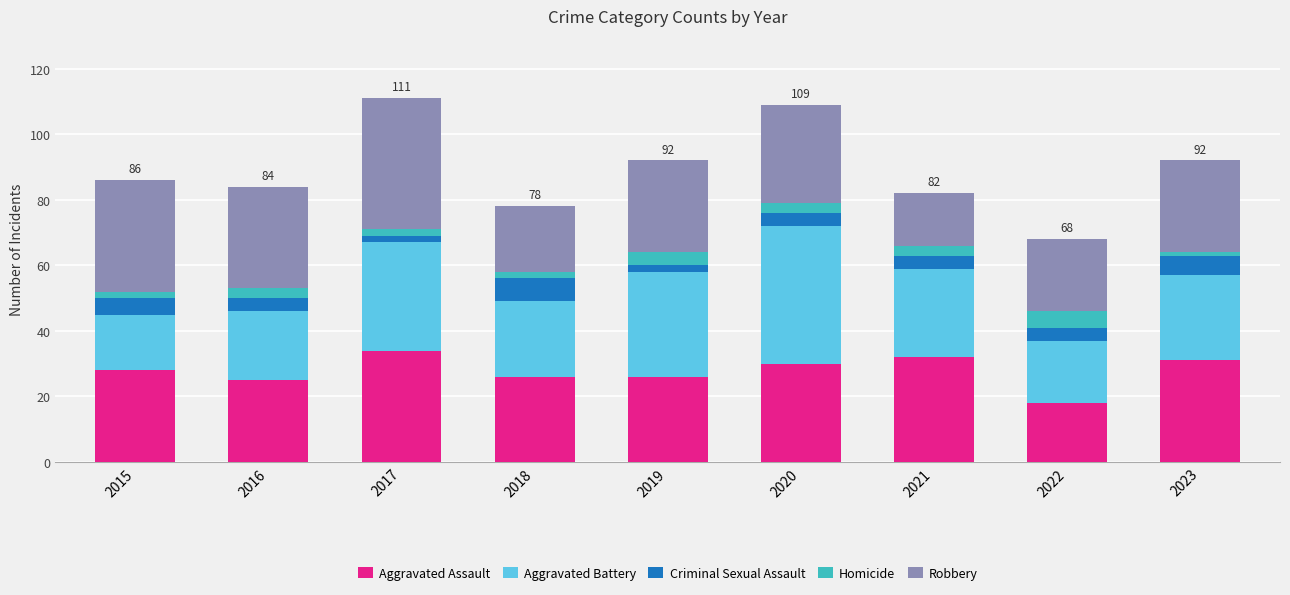

What is the lowest value of the Aggravated Assault series?

18